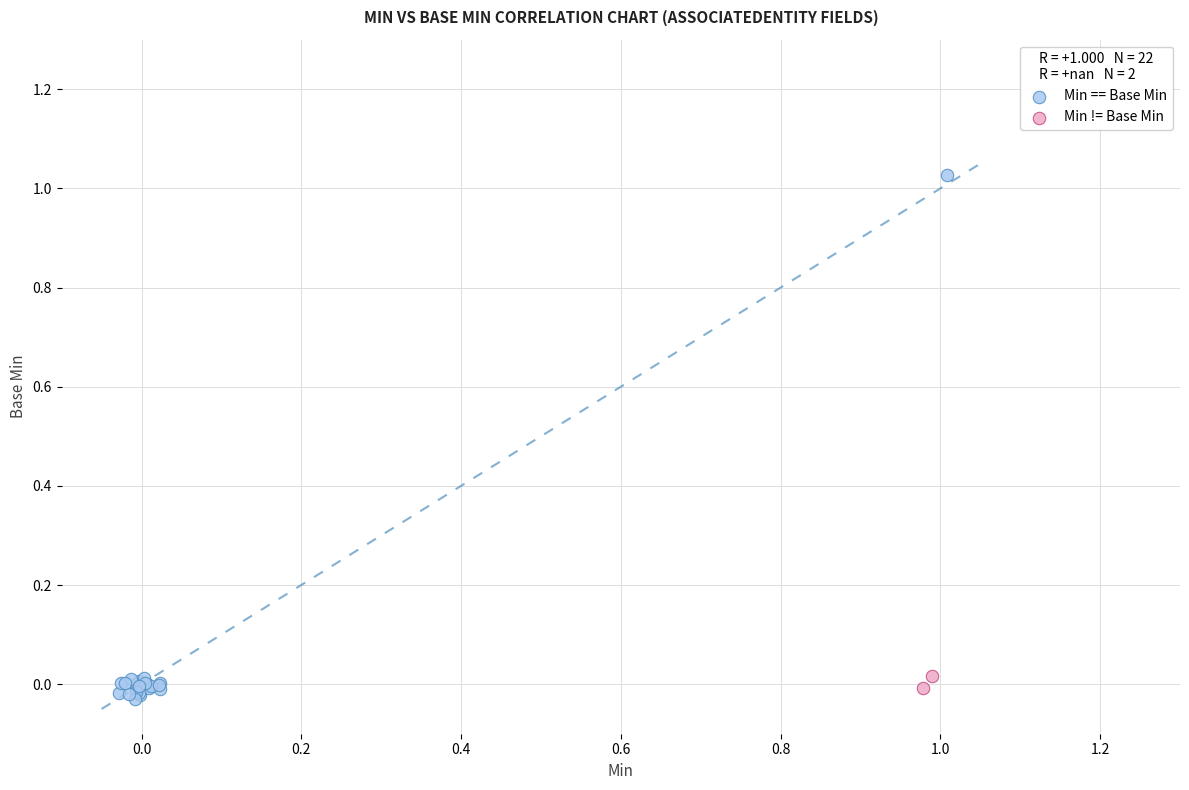

What are all the series names shown in the legend?

Min == Base Min, Min != Base Min